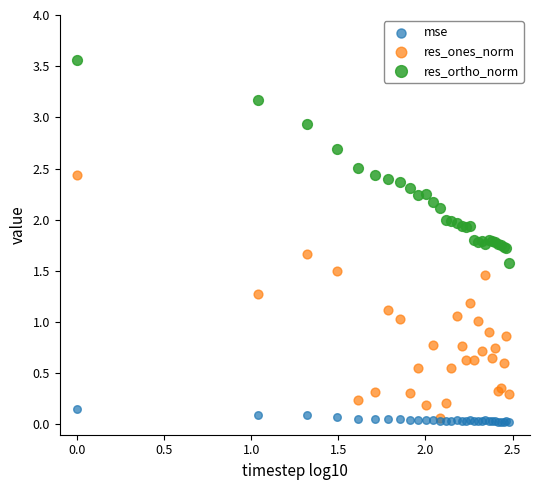

Which series contains the highest Y value?

res_ortho_norm